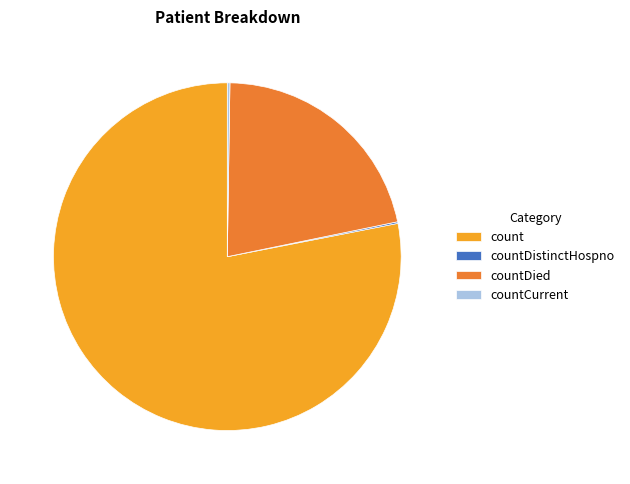

Which category has the biggest portion of the pie?

count